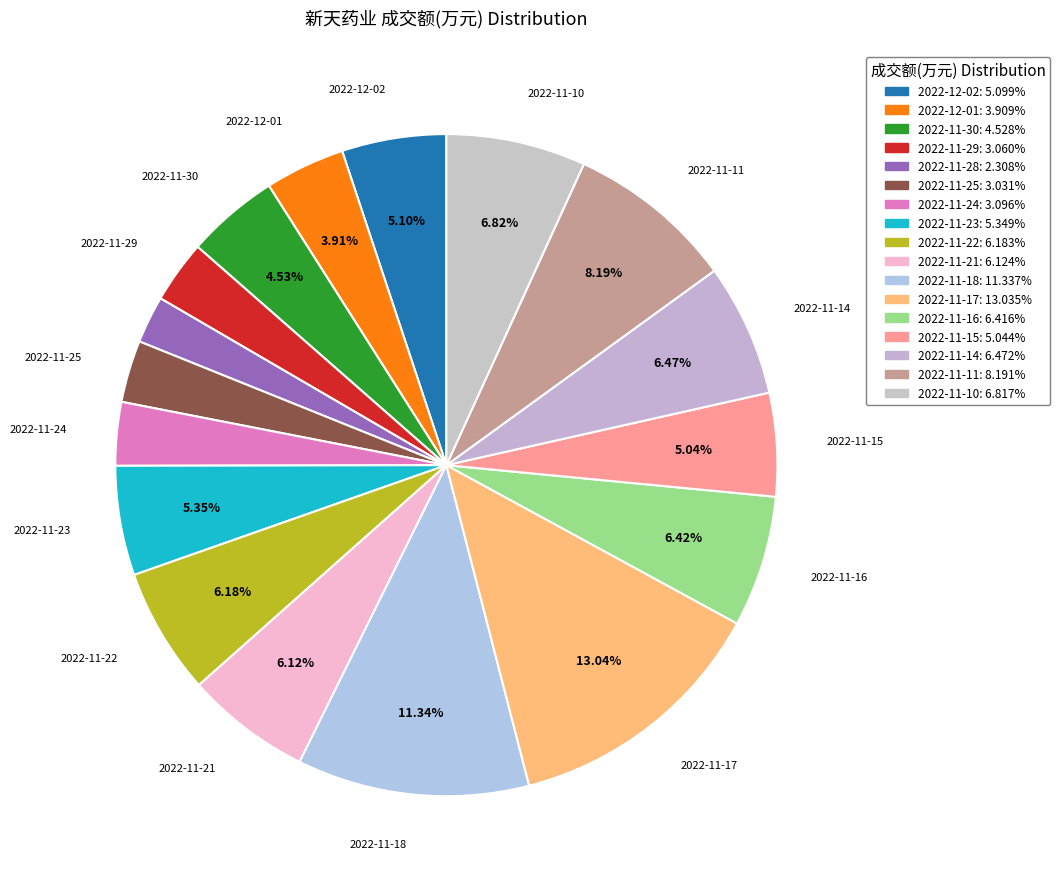

How many segments does this pie chart have?

17